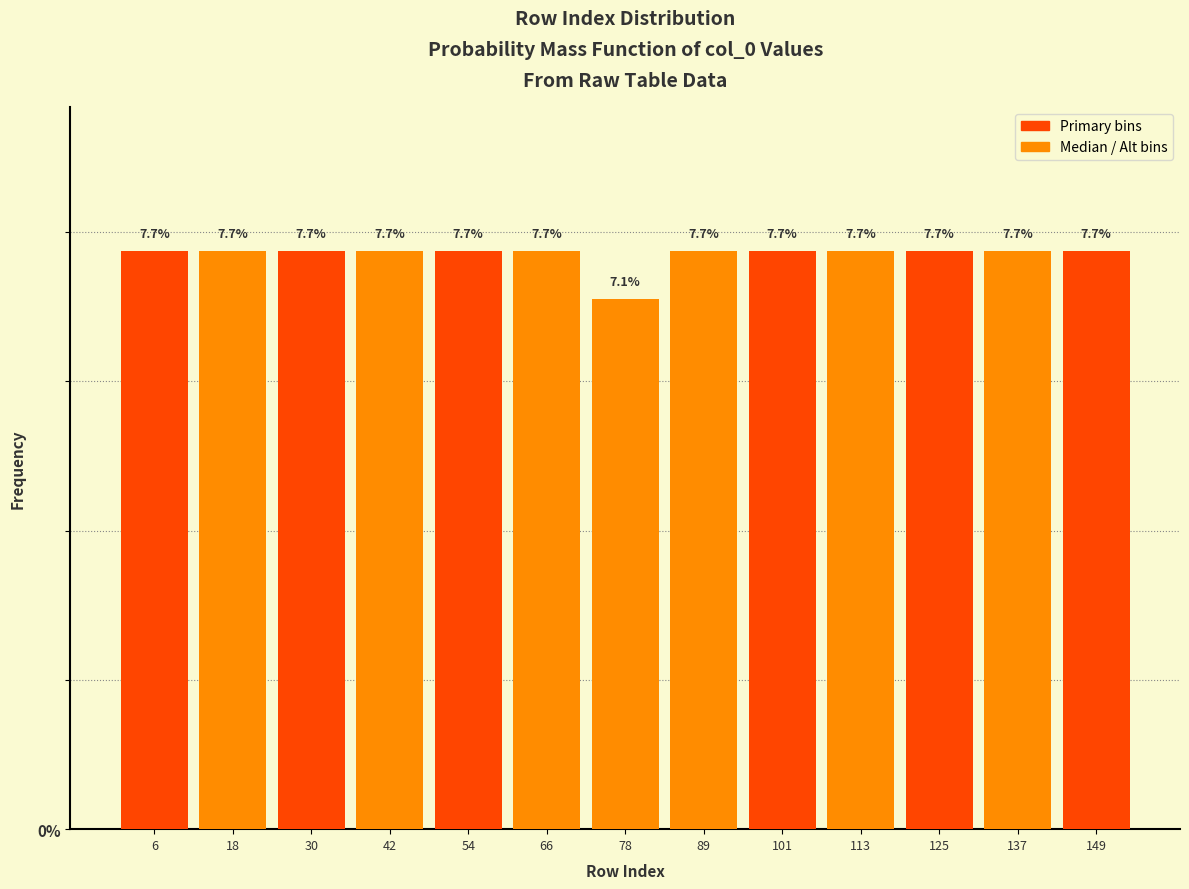

Reading left to right, transcribe this chart: for each bar, give the range it covers on the x-axis and its height. The bar edges are not printed on the chart, so give them approximately, as read against the axis.

0 to 12: 7.7
12 to 24: 7.7
24 to 36: 7.7
36 to 48: 7.7
48 to 60: 7.7
60 to 72: 7.7
72 to 84: 7.1
84 to 96: 7.7
96 to 108: 7.7
108 to 120: 7.7
120 to 132: 7.7
132 to 144: 7.7
144 to 156: 7.7